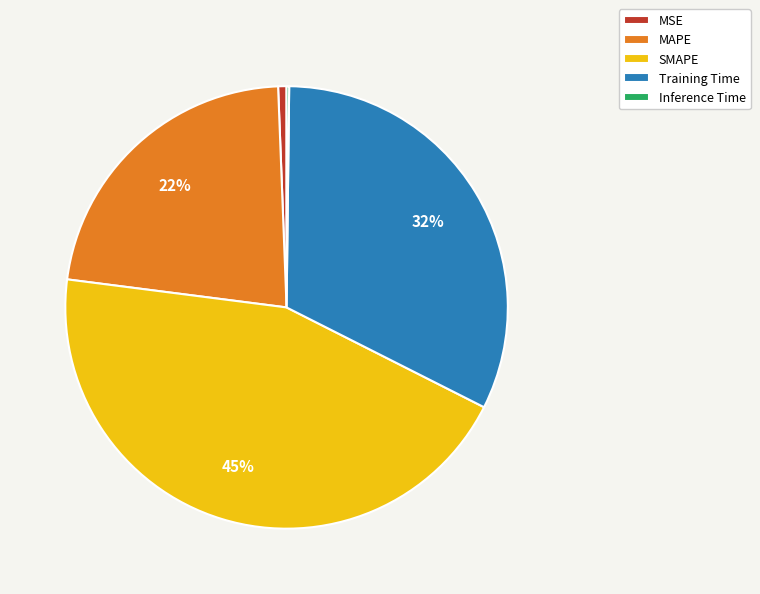

To the nearest percent, what percentage of the pie is SMAPE?

45%